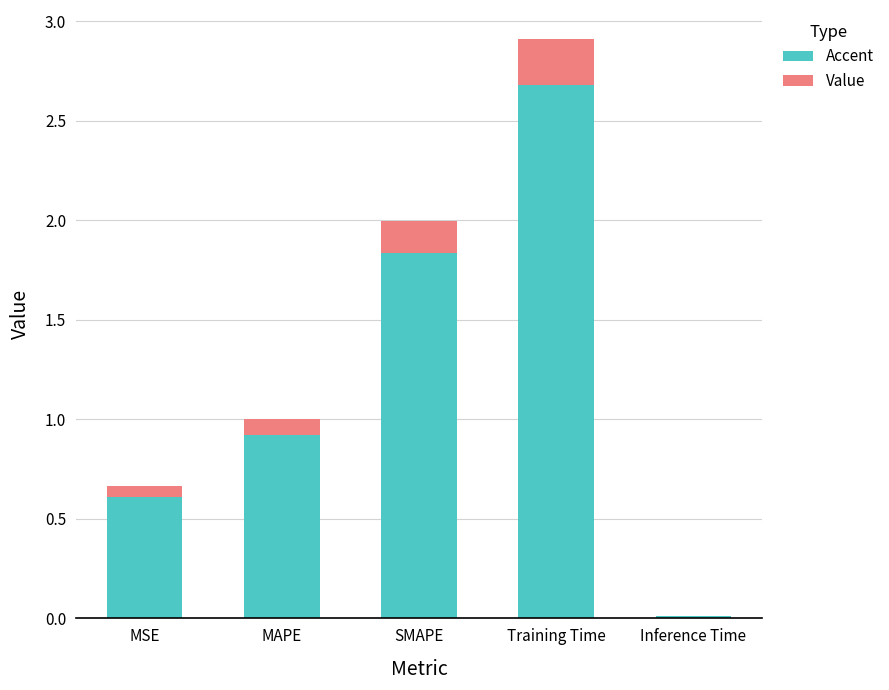

The value of Value at SMAPE is 0.7. True or false?

False